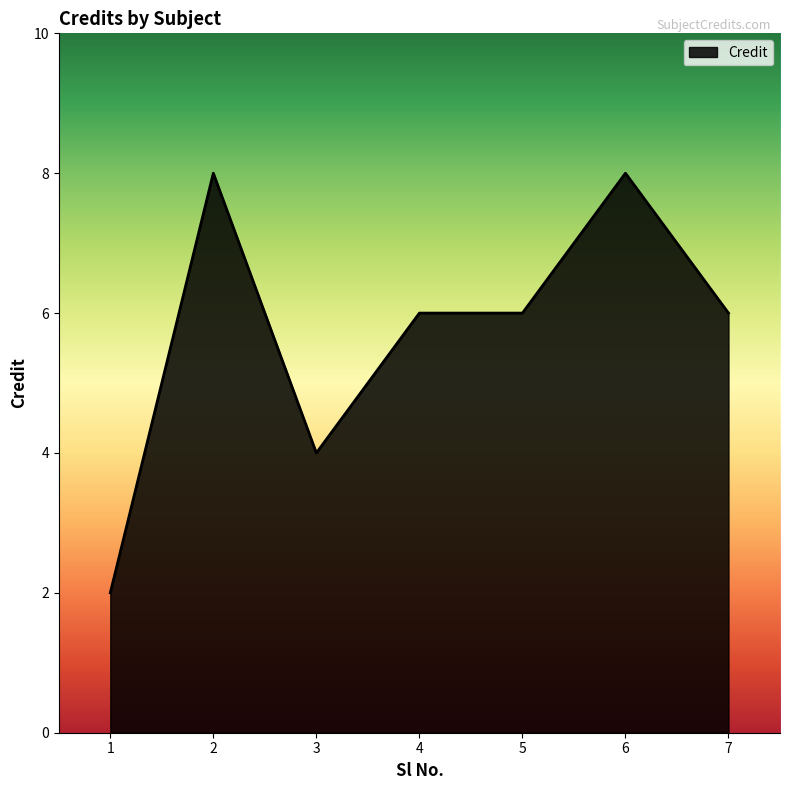

Is it true that the value at 4 is 6?

True